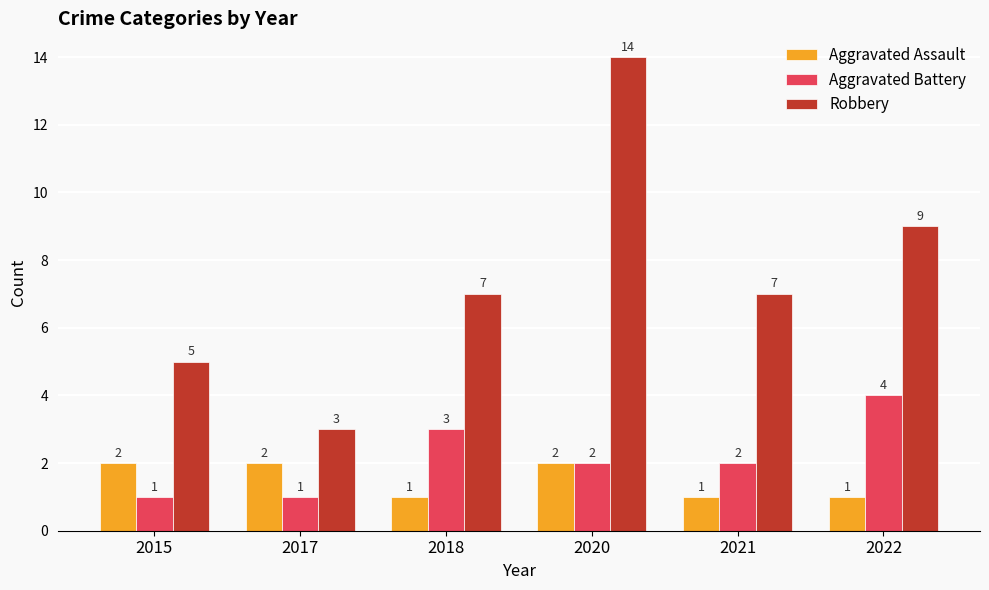

What is the difference between the highest and lowest values at 2022?

8